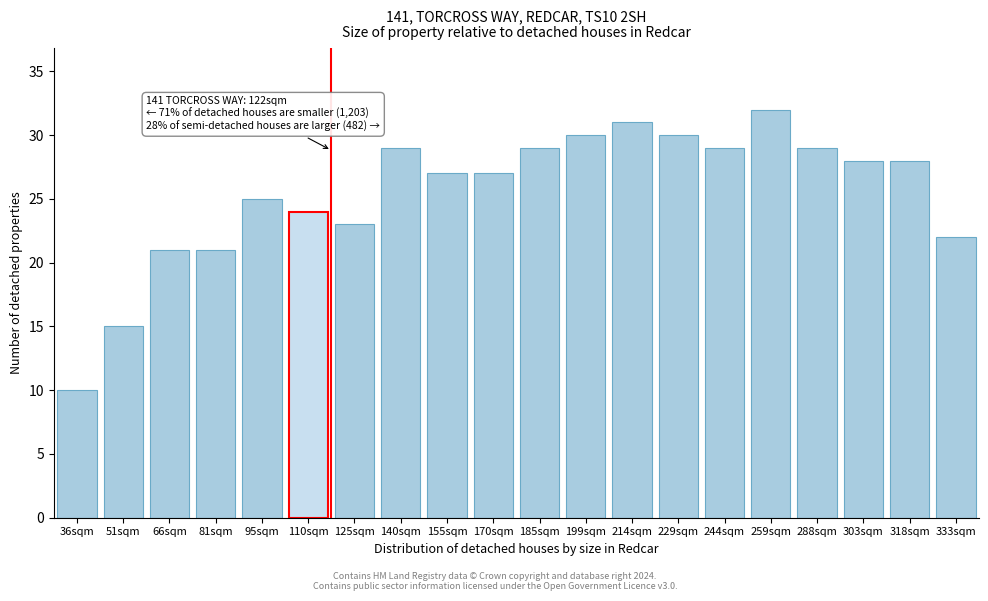

Reading right to left, extract all data points from this chart.

333sqm=22	318sqm=28	303sqm=28	288sqm=29	259sqm=32	244sqm=29	229sqm=30	214sqm=31	199sqm=30	185sqm=29	170sqm=27	155sqm=27	140sqm=29	125sqm=23	110sqm=24	95sqm=25	81sqm=21	66sqm=21	51sqm=15	36sqm=10